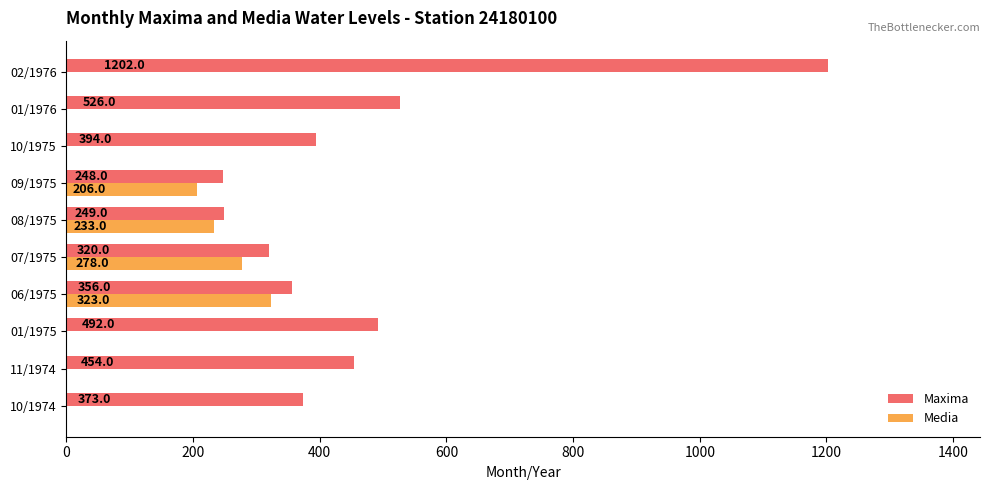

The Maxima series shows 526 at 01/1976. True or false?

True